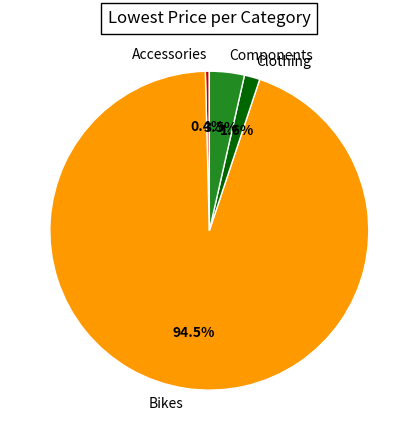

Which category accounts for the majority?

Bikes